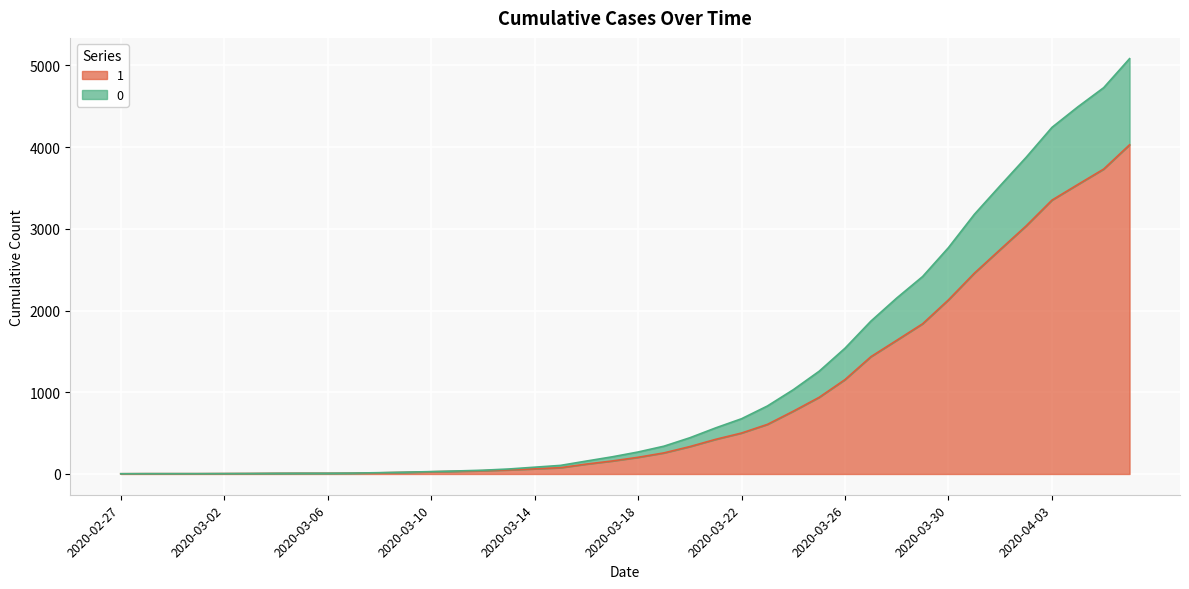

What is the label of the 34th point from the left?

2020-03-31